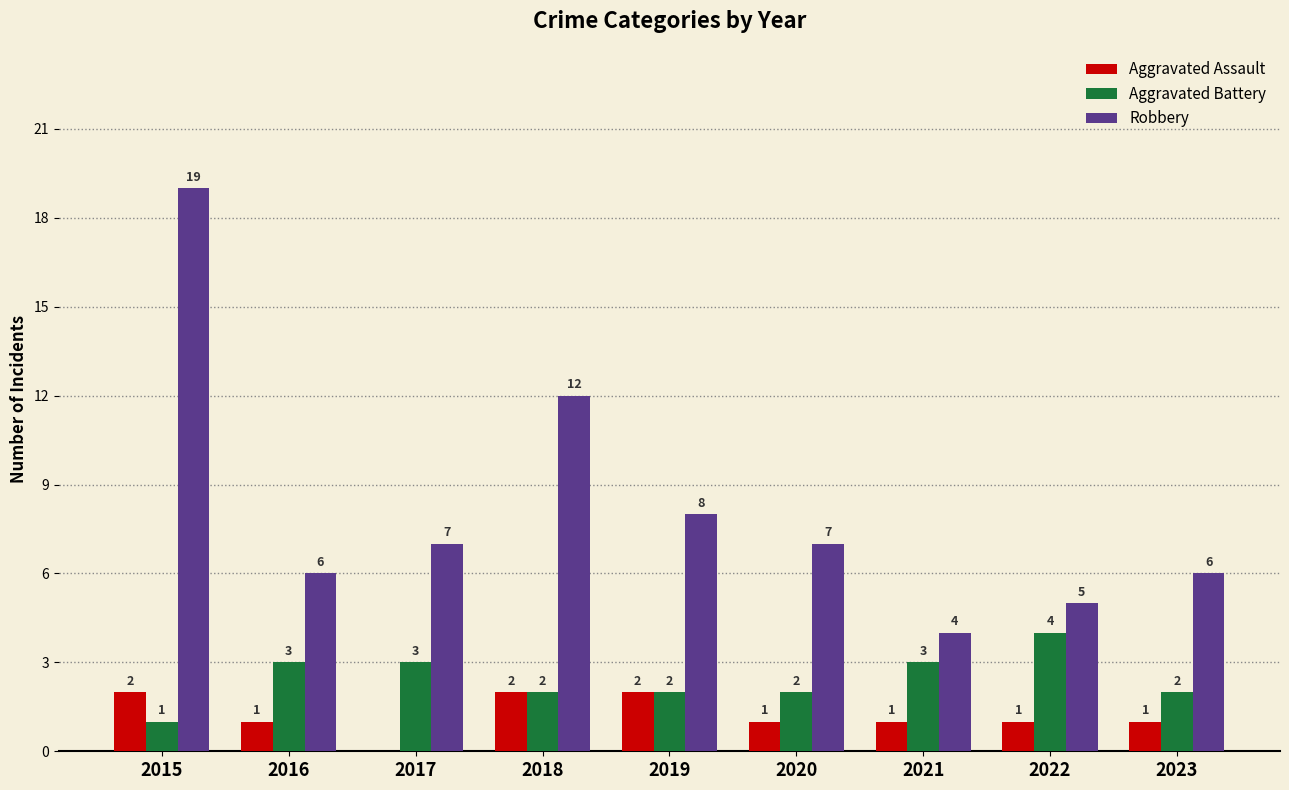

At which label does Robbery first exceed 7?

2015